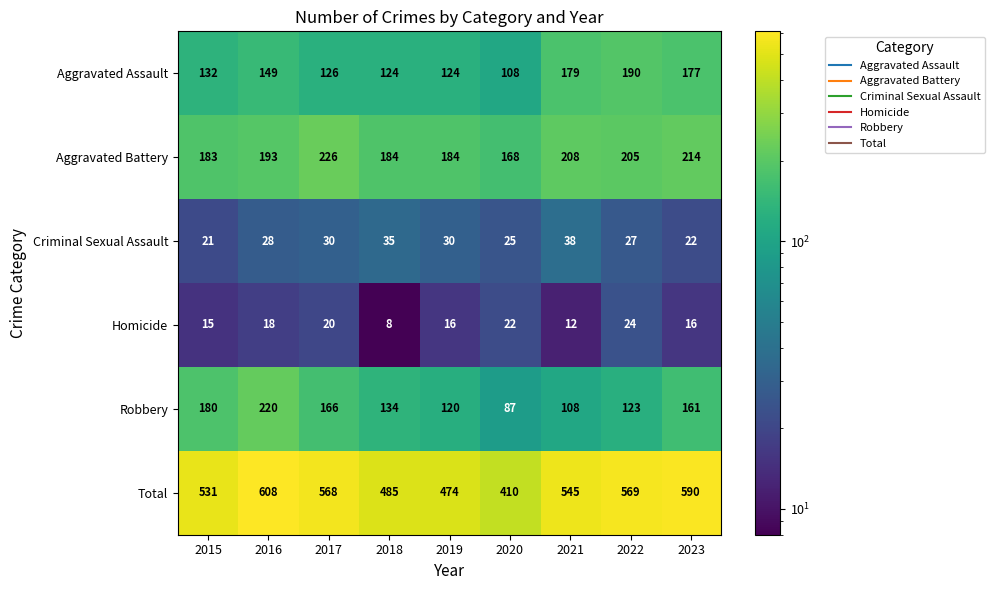

Read the Robbery value at 2016.

220